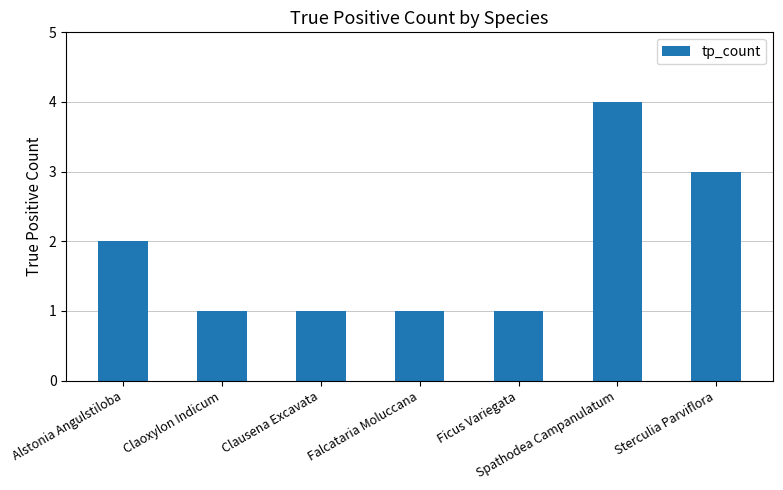

Reading right to left, transcribe all the data shown in this chart.

3	4	1	1	1	1	2